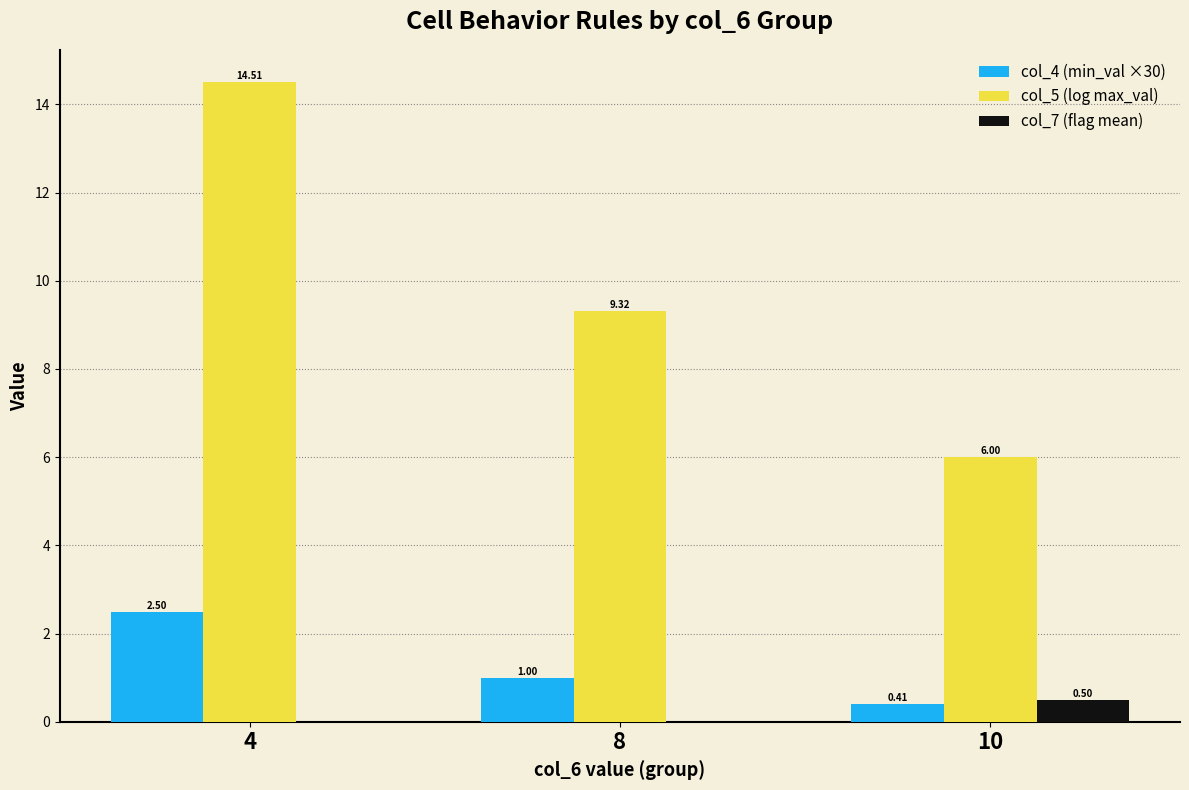

The value of col_5 (log max_val) at 10 is 6.0. True or false?

True